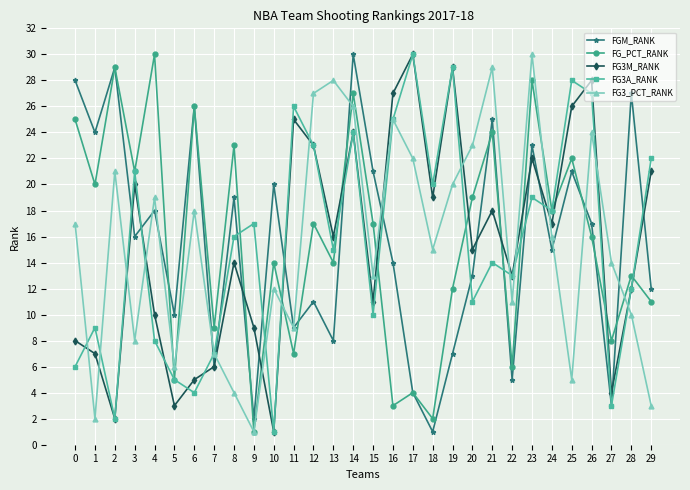

Reading right to left, what are all the values shown in this chart?

FGM_RANK: 29=12	28=27	27=3	26=17	25=21	24=15	23=23	22=5	21=25	20=13	19=7	18=1	17=4	16=14	15=21	14=30	13=8	12=11	11=9	10=20	9=2	8=19	7=6	6=26	5=10	4=18	3=16	2=29	1=24	0=28
FG_PCT_RANK: 29=11	28=13	27=8	26=16	25=22	24=18	23=28	22=6	21=24	20=19	19=12	18=2	17=4	16=3	15=17	14=27	13=14	12=17	11=7	10=14	9=1	8=23	7=9	6=26	5=5	4=30	3=21	2=29	1=20	0=25
FG3M_RANK: 29=21	28=12	27=4	26=28	25=26	24=17	23=22	22=13	21=18	20=15	19=29	18=19	17=30	16=27	15=11	14=24	13=16	12=23	11=25	10=1	9=9	8=14	7=6	6=5	5=3	4=10	3=20	2=2	1=7	0=8
FG3A_RANK: 29=22	28=12	27=3	26=27	25=28	24=18	23=19	22=13	21=14	20=11	19=29	18=20	17=30	16=25	15=10	14=24	13=15	12=23	11=26	10=1	9=17	8=16	7=7	6=4	5=5	4=8	3=21	2=2	1=9	0=6
FG3_PCT_RANK: 29=3	28=10	27=14	26=24	25=5	24=16	23=30	22=11	21=29	20=23	19=20	18=15	17=22	16=25	15=13	14=26	13=28	12=27	11=9	10=12	9=1	8=4	7=7	6=18	5=6	4=19	3=8	2=21	1=2	0=17